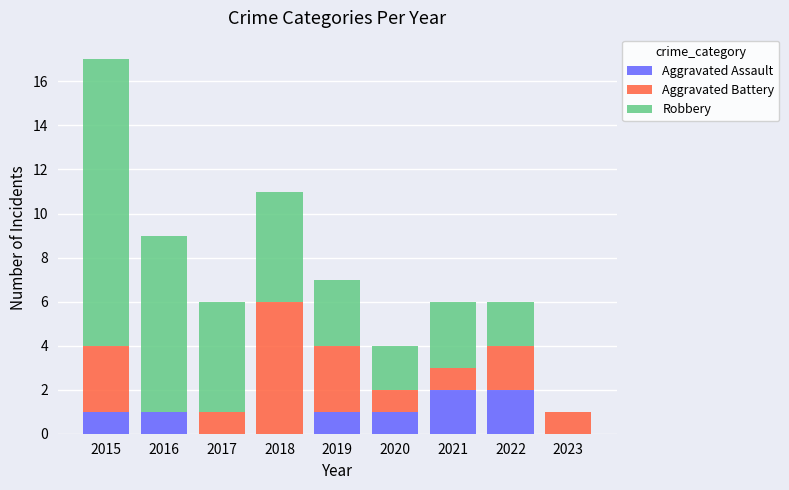

What is the highest value of the Aggravated Assault series?

2